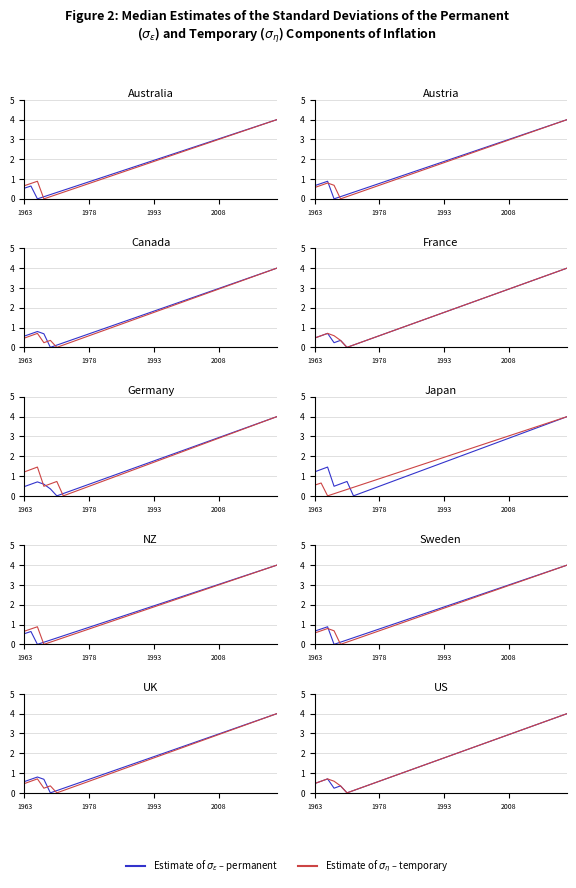

The value of Estimate of $\sigma_\varepsilon$ – permanent at 27 is 2.6. True or false?

True